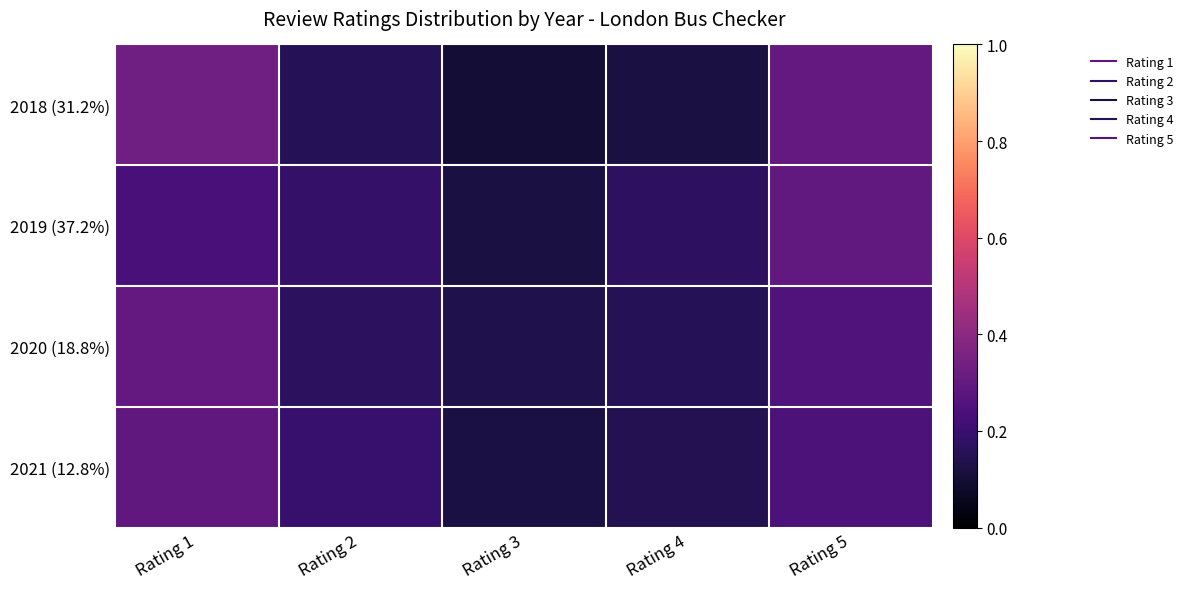

At which category is the sum across all series the highest?

Rating 1